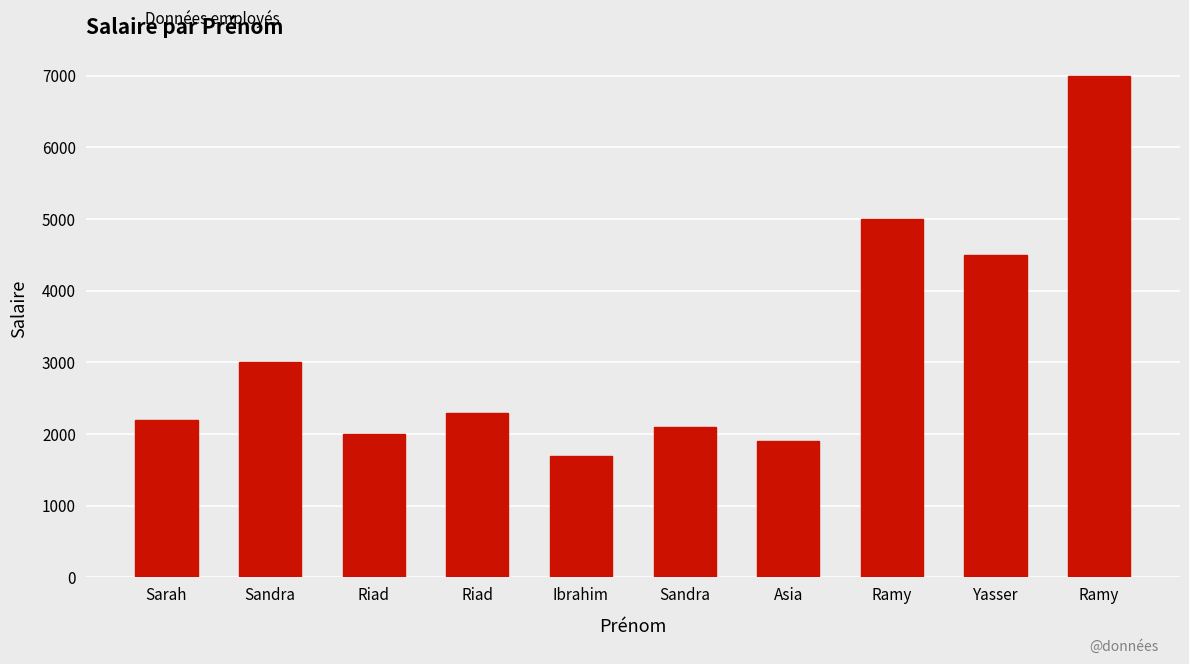

Does the chart contain any negative values?

No